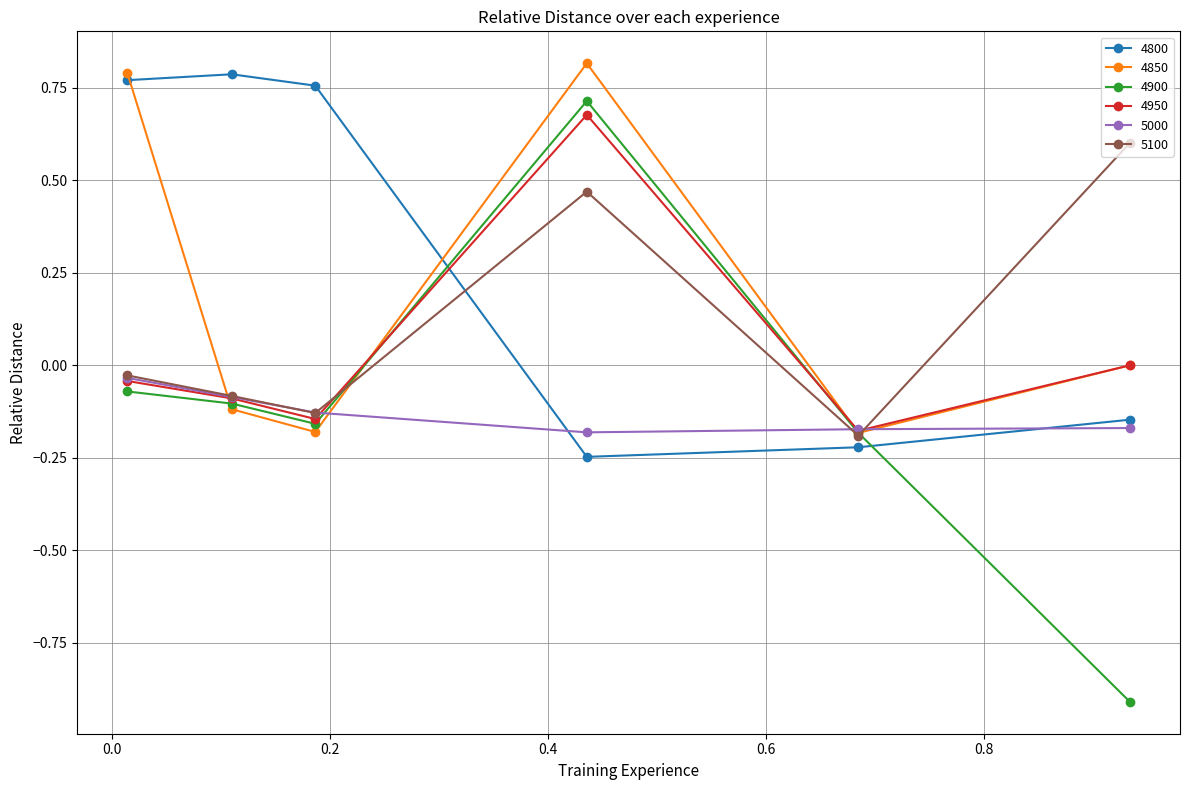

What is the value of the 4900 point at the 6th from the left?

-0.9